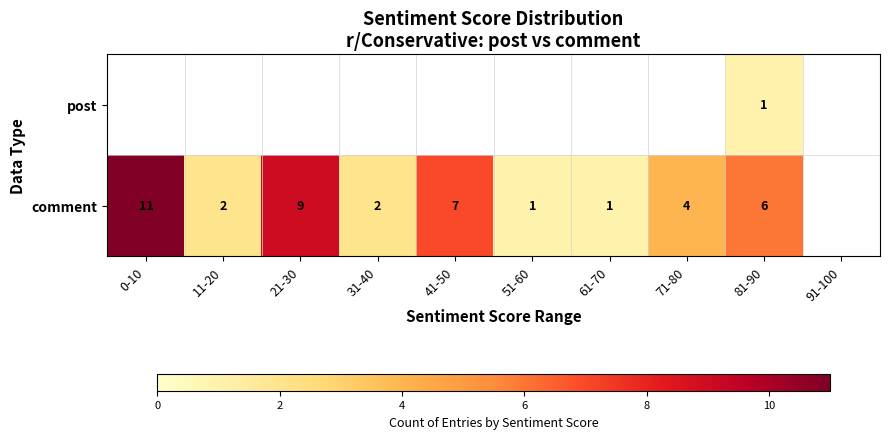

The value of comment at 0-10 is 16. True or false?

False